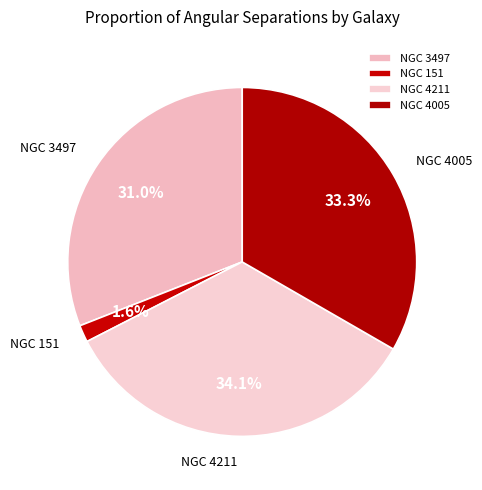

What percentage is NOT represented by NGC 151?

98.4%